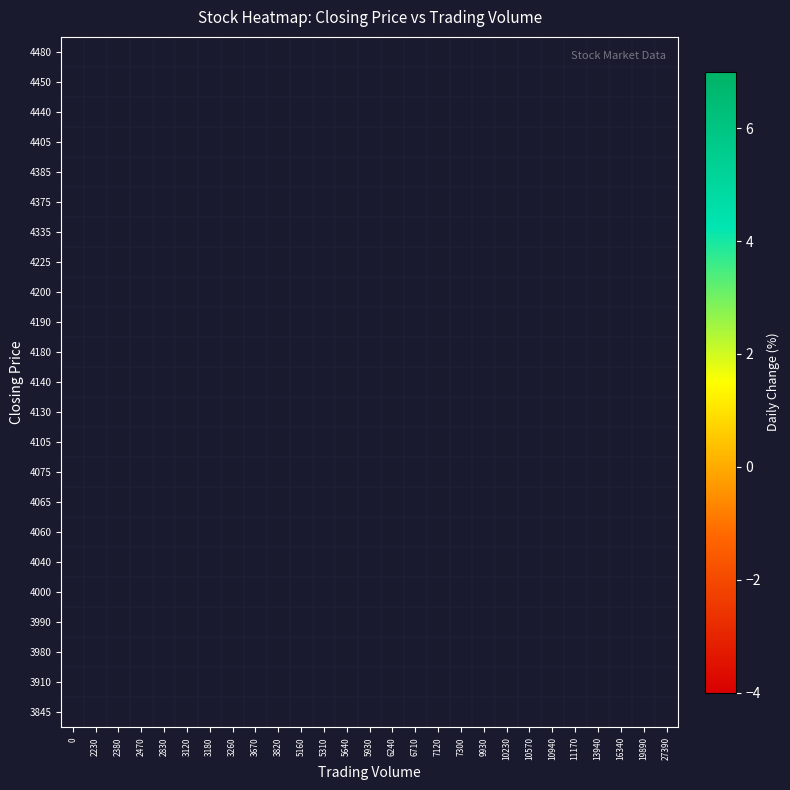

Count the number of categories in the chart.

27